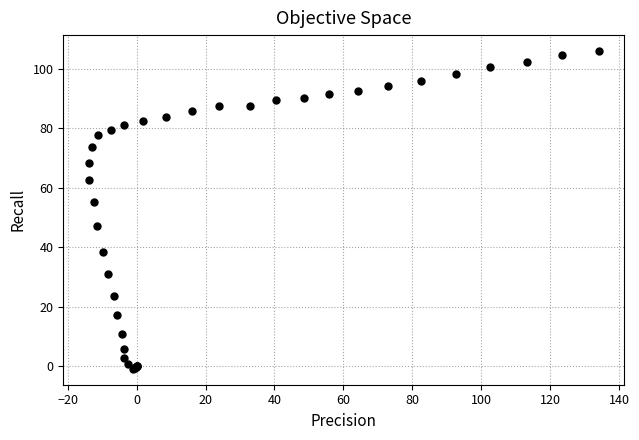

What Y value in the scatter plot is closest to 52?

55.0